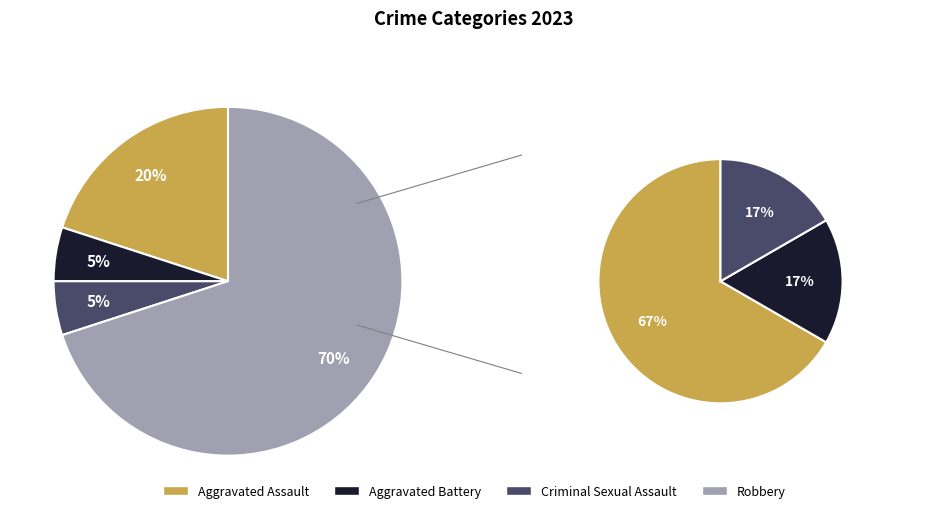

Is the sum of Robbery and Aggravated Assault greater than half?

Yes